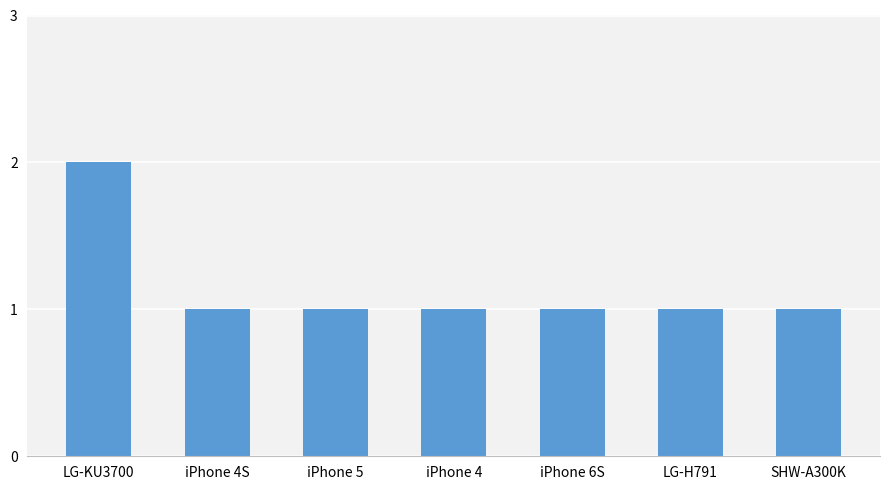

Reading left to right, list all the values displayed in this chart.

LG-KU3700=2	iPhone 4S=1	iPhone 5=1	iPhone 4=1	iPhone 6S=1	LG-H791=1	SHW-A300K=1